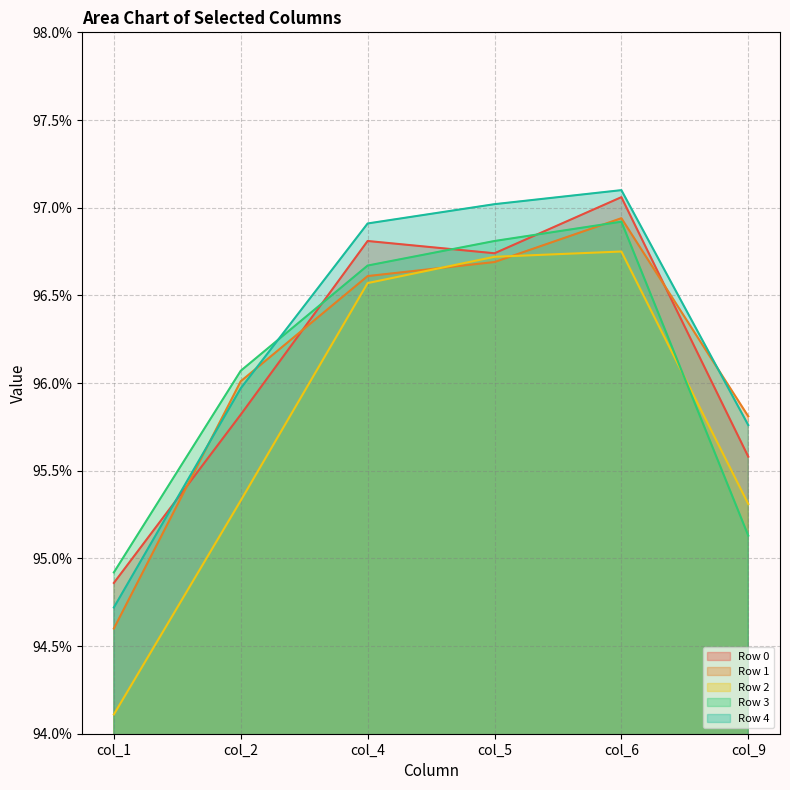

At which category does the chart reach its minimum across all series?

col_1